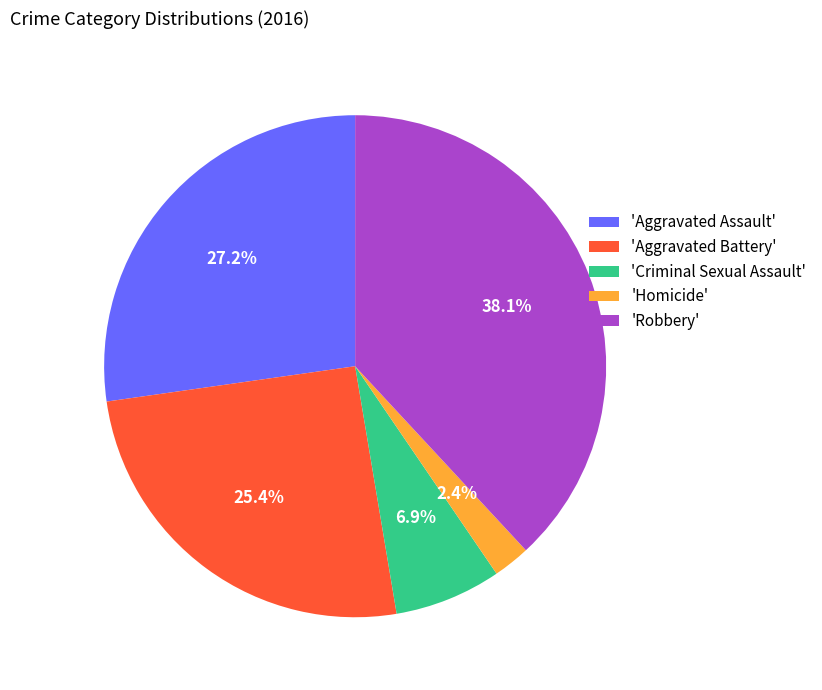

Count the number of slices in the pie.

5